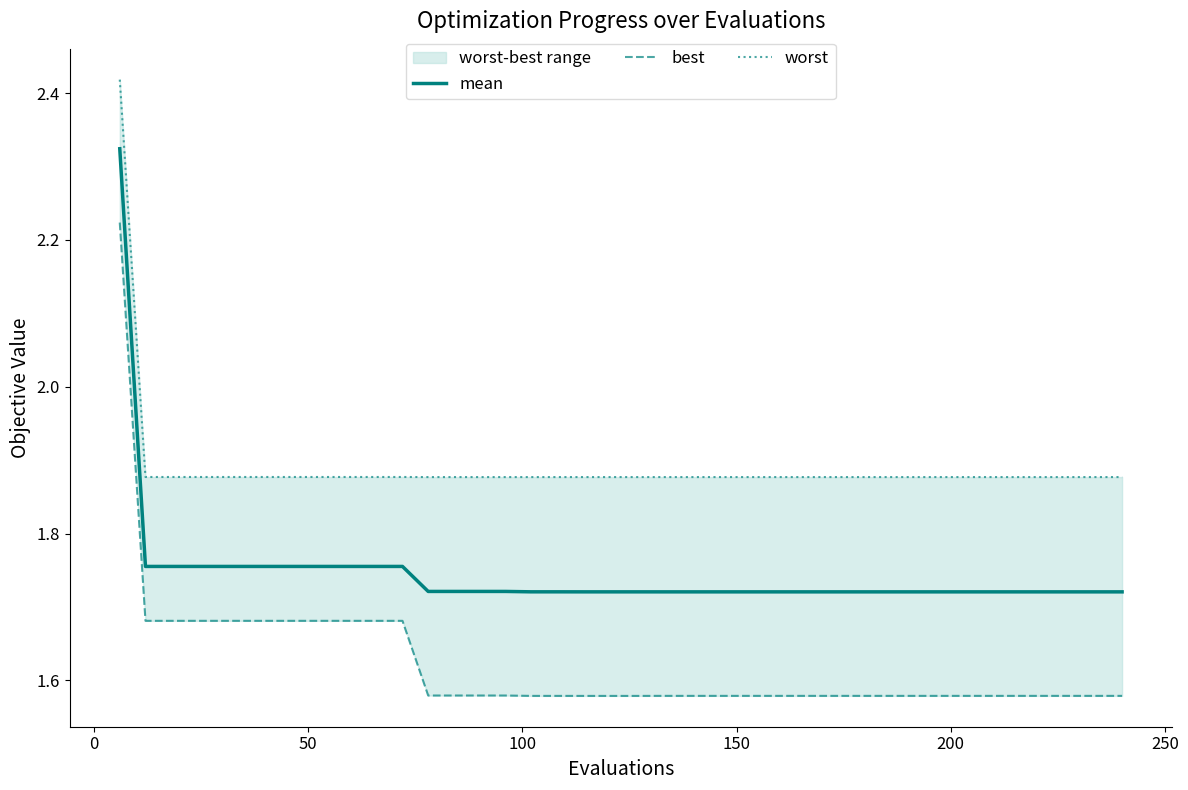

True or false: mean and best cross at least once.

False